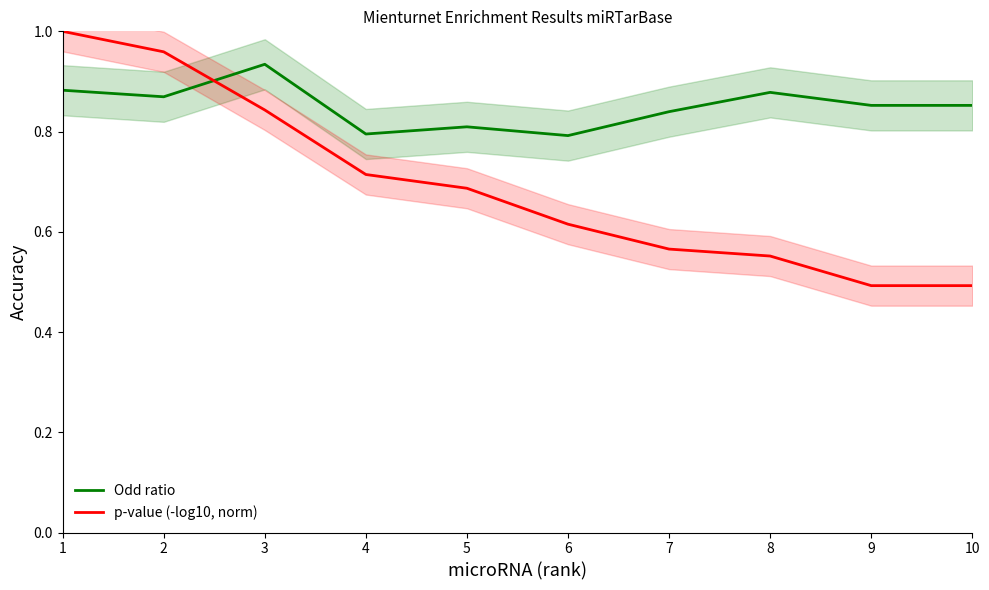

True or false: p-value (-log10, norm) has a value of 1.0 at 7.

False